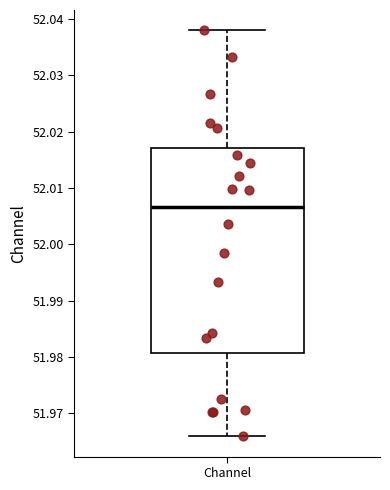

Transcribe this box plot: give where the median line is, the range the box spans, and where the two whiskers end, as read against the y-axis. The values are not printed on the chart, so give them approximately, as read against the axis.

median 52.007, box 51.981 to 52.017, whiskers 51.966 to 52.038